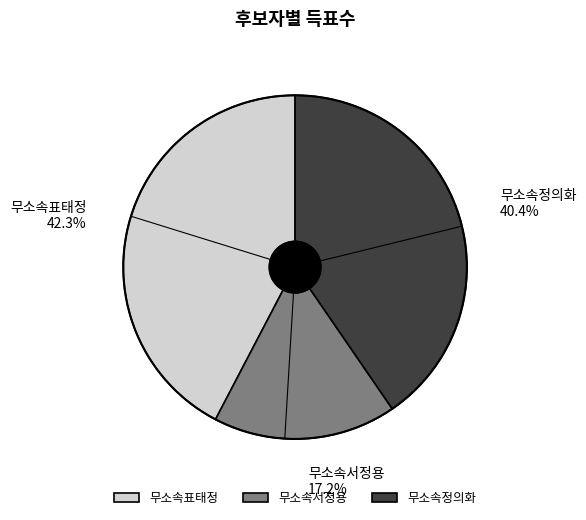

True or false: 무소속서정용 accounts for 7% of the total.

False